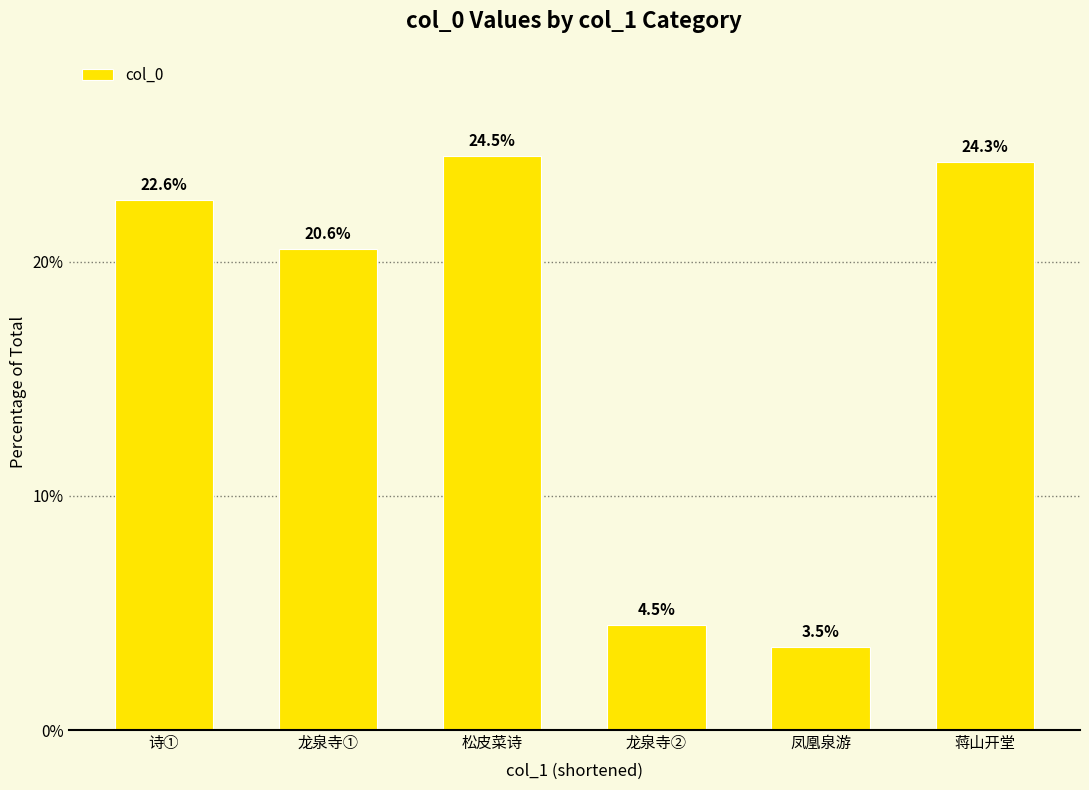

The value at 蒋山开堂 is 24.3. True or false?

True